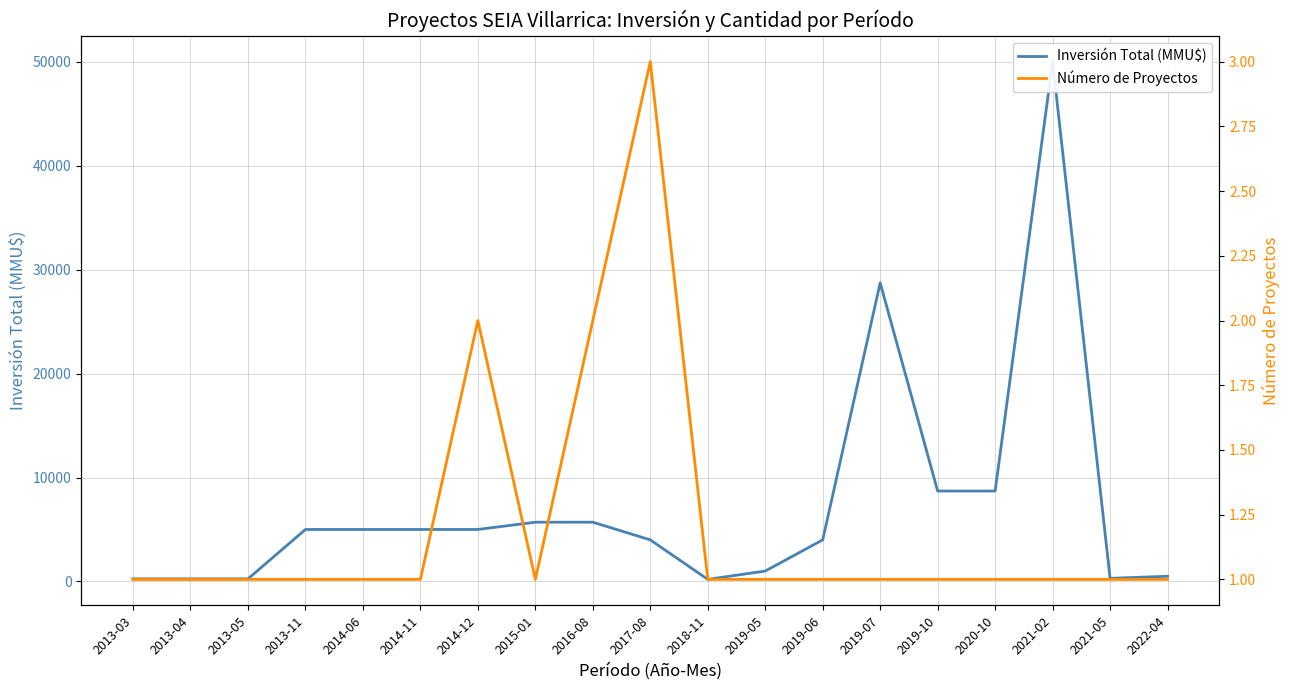

True or false: Número de Proyectos and Inversión Total (MMU$) cross at least once.

False